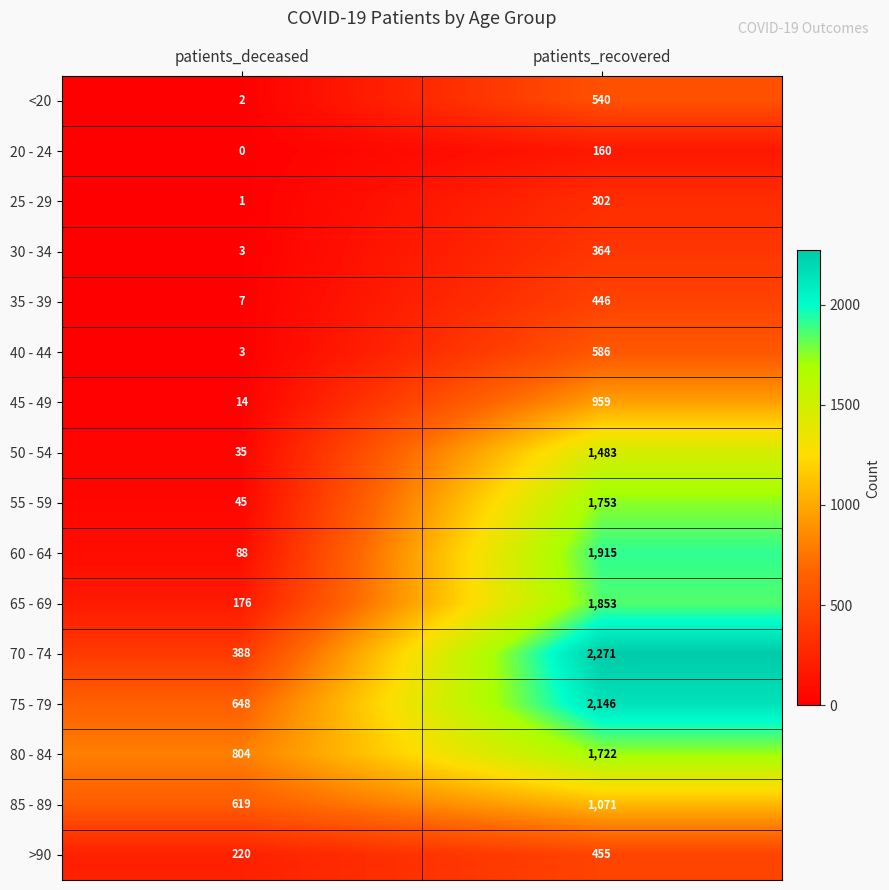

At how many categories does at least one series exceed 106?

2